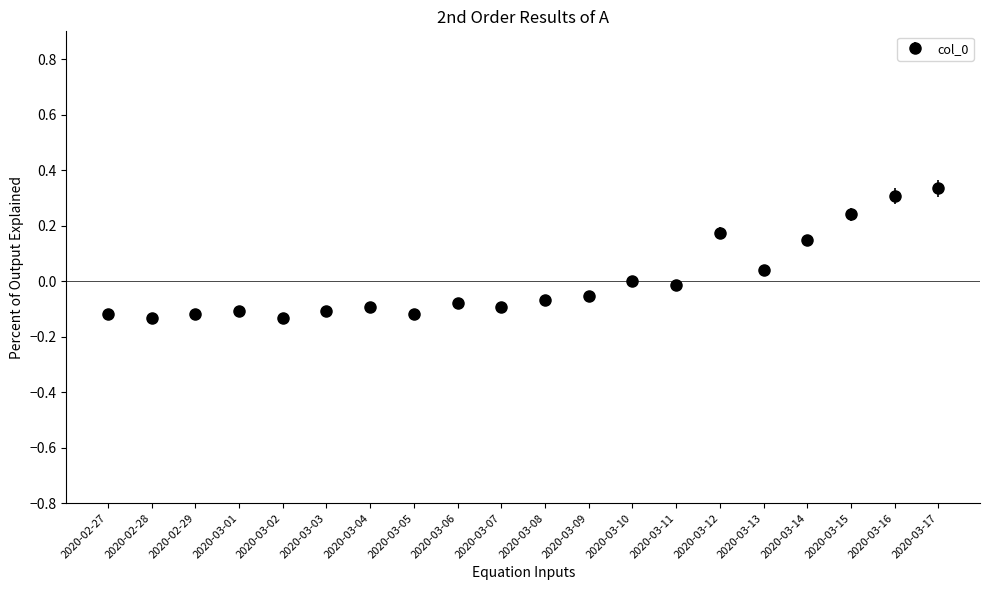

The value at 2020-03-03 is -0.1. True or false?

True